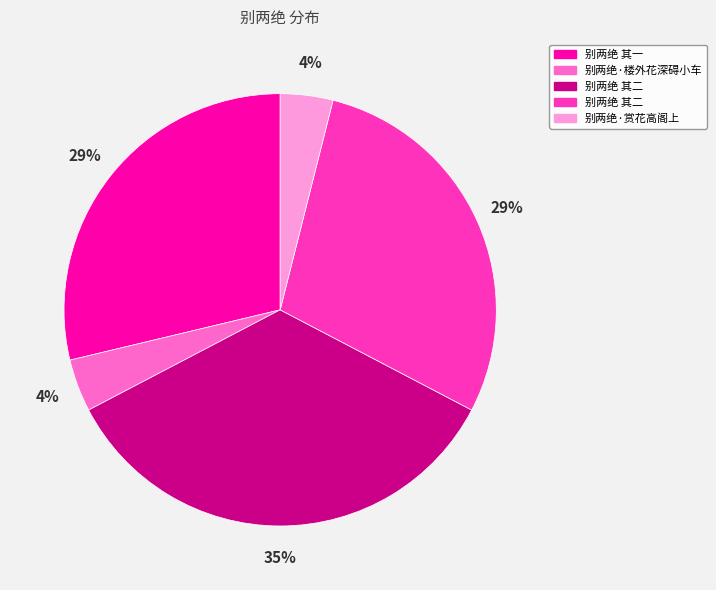

Is there a majority slice in this chart?

No